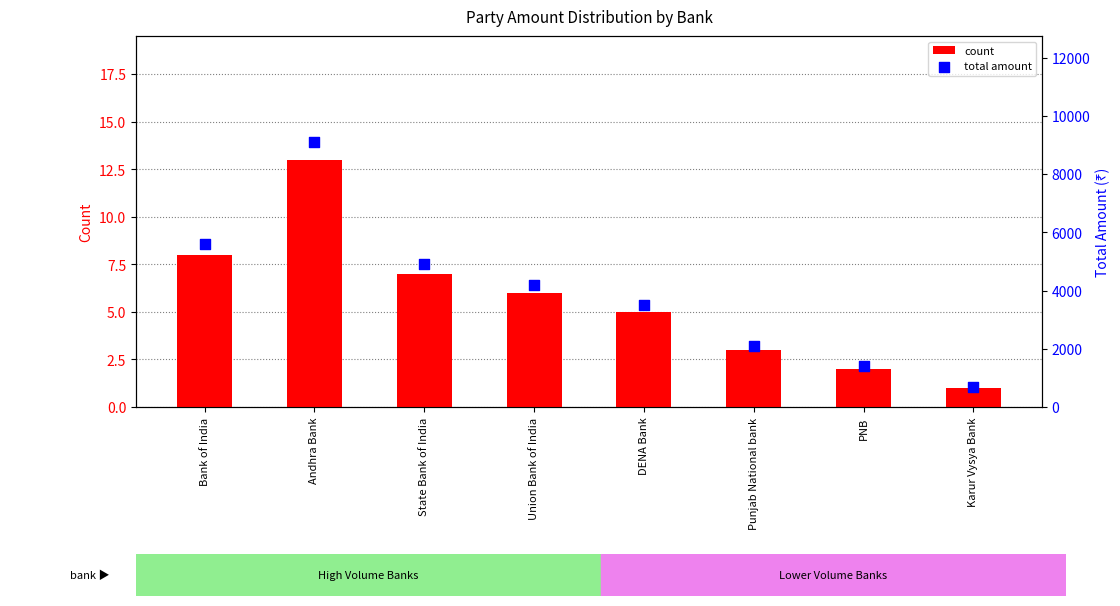

Which series has the largest total across all categories?

total amount